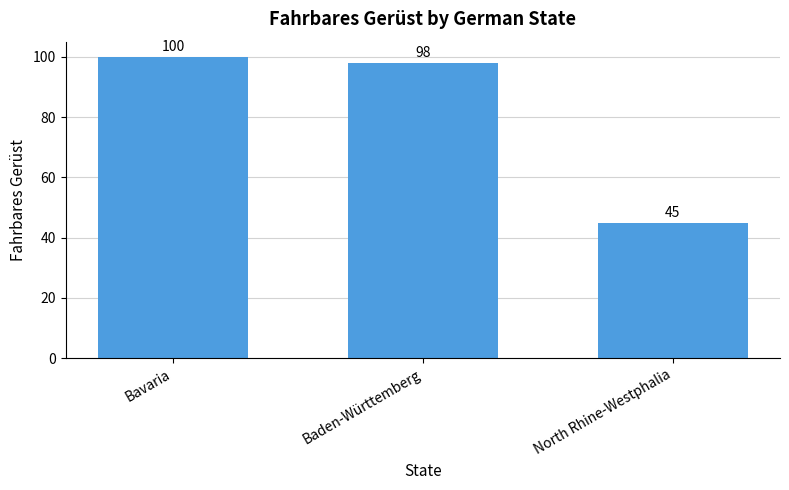

What is the smallest value displayed?

45